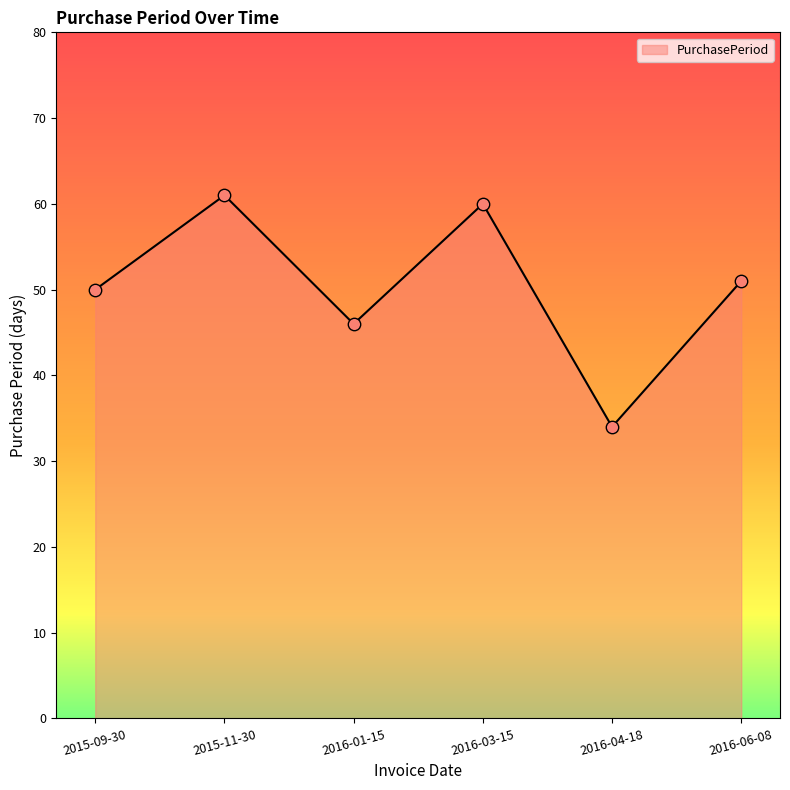

Between 2015-11-30 and 2015-09-30, which is larger?

2015-11-30